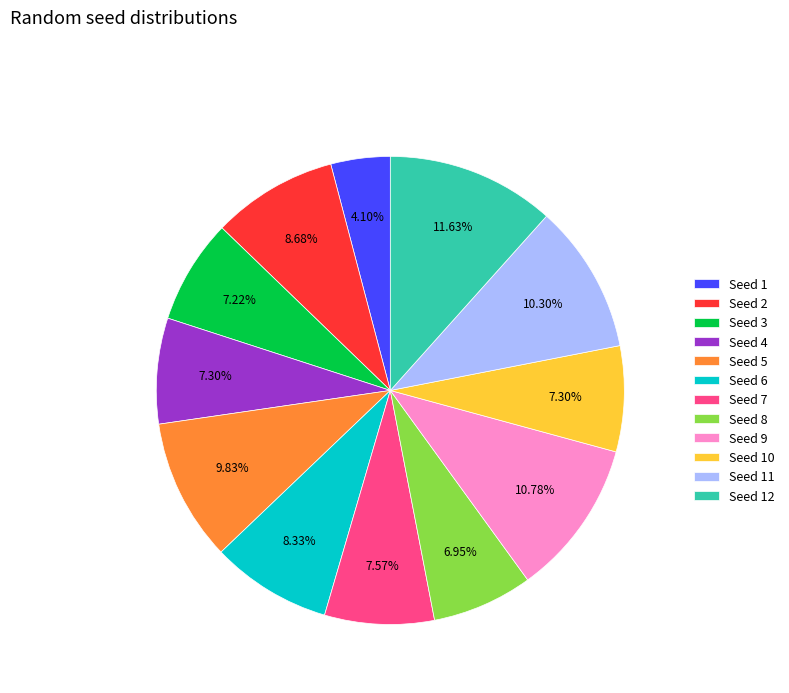

How many segments does this pie chart have?

12